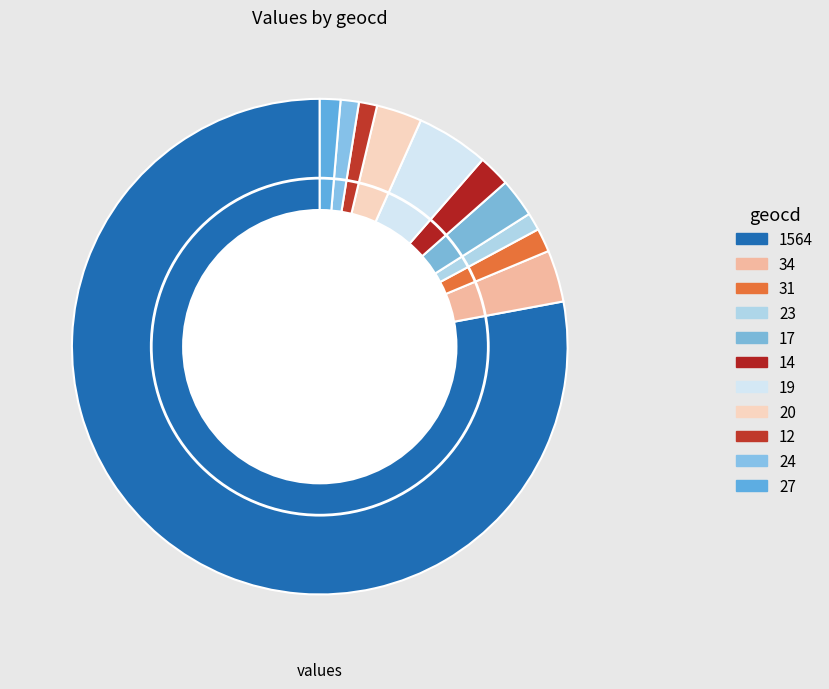

Which slice is the largest?

1564